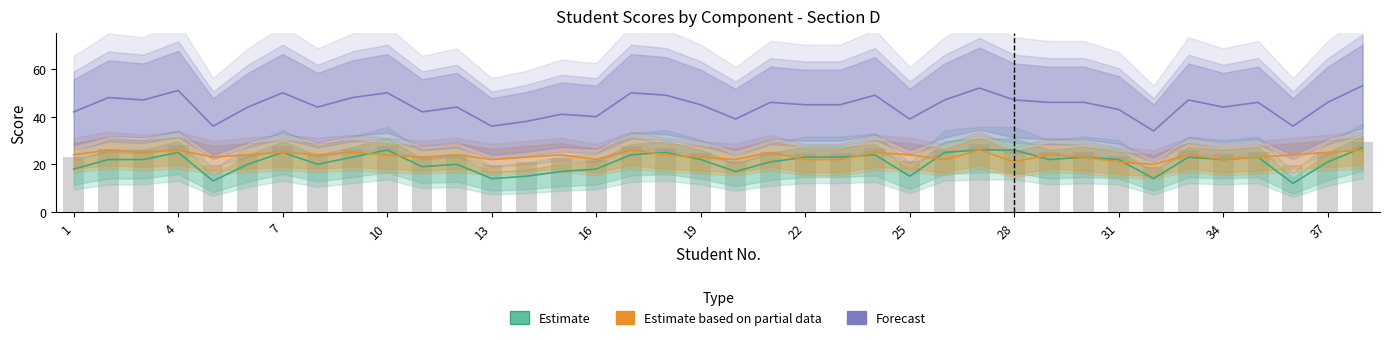

At 22, list the series in order from largest to smallest.

Forecast, Estimate based on partial data, Estimate